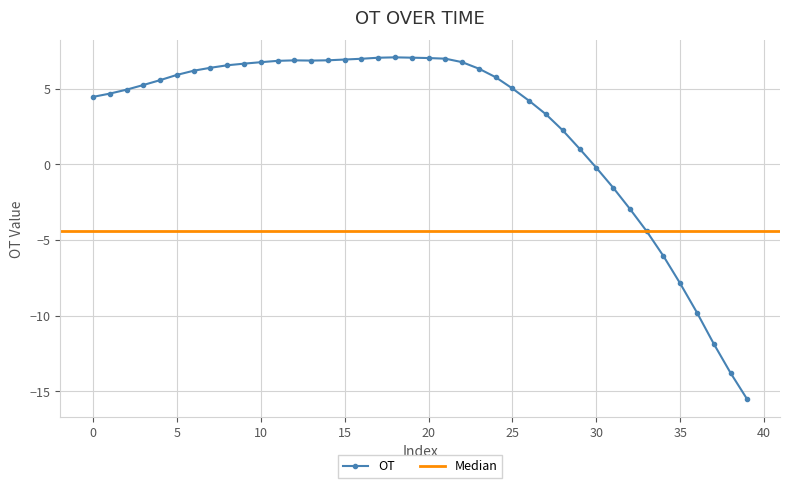

What is the label of the 6th point from the right?

34